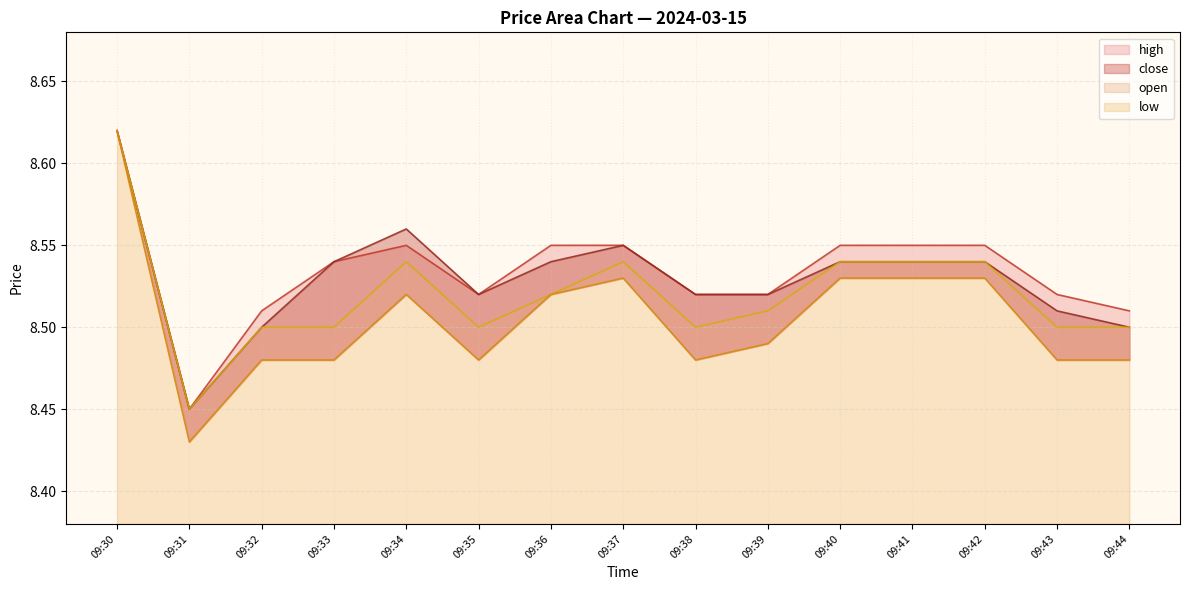

How many lines are shown in the chart?

4